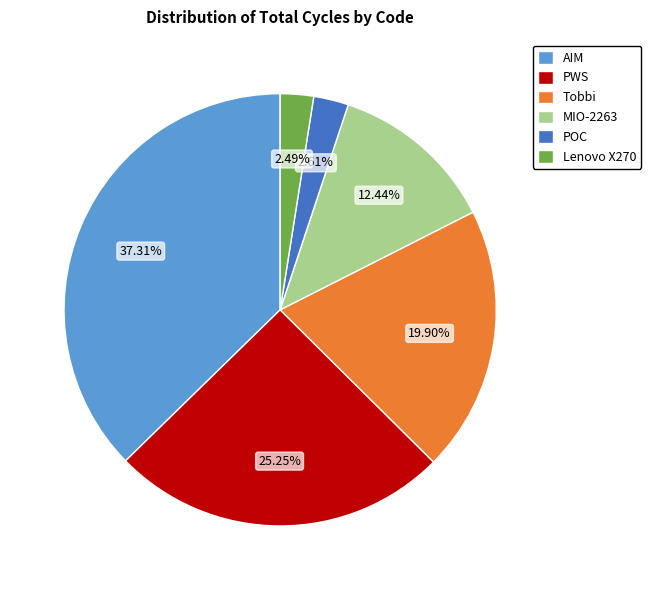

Is there any slice that represents more than half of the pie?

No